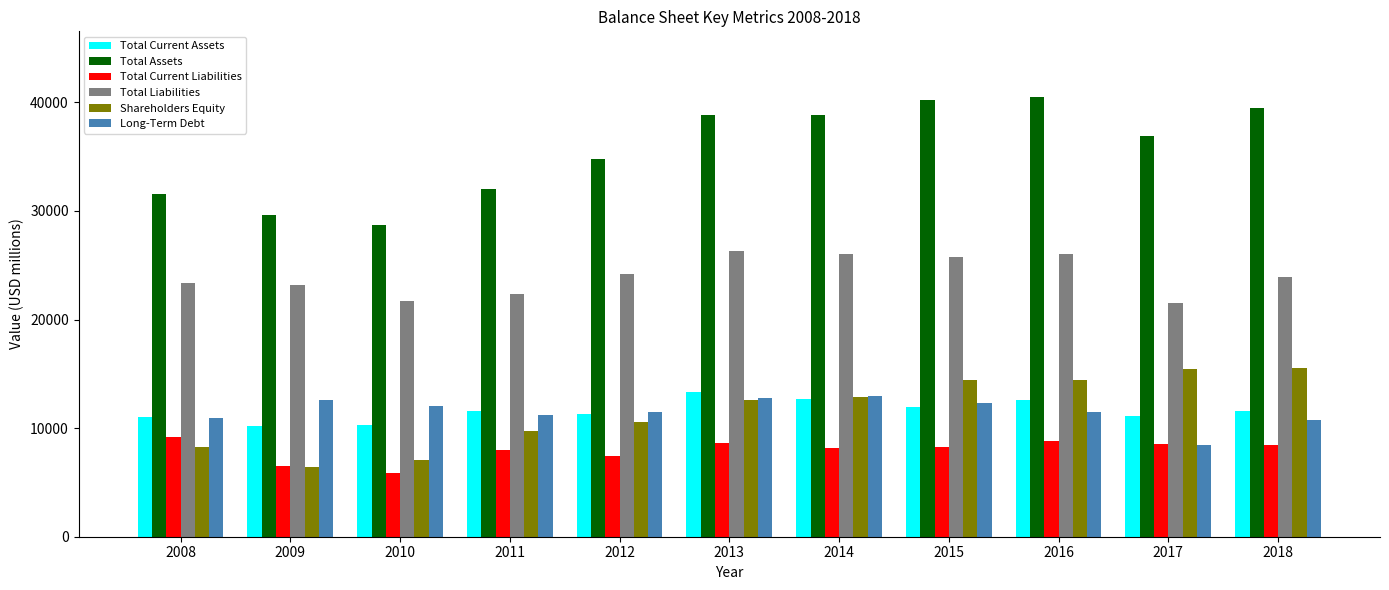

What is the minimum value for Total Liabilities?

21536